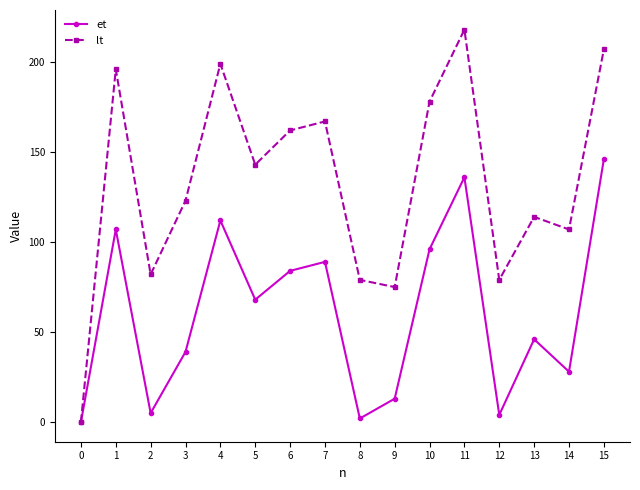

Where is the first local maximum for et?

1